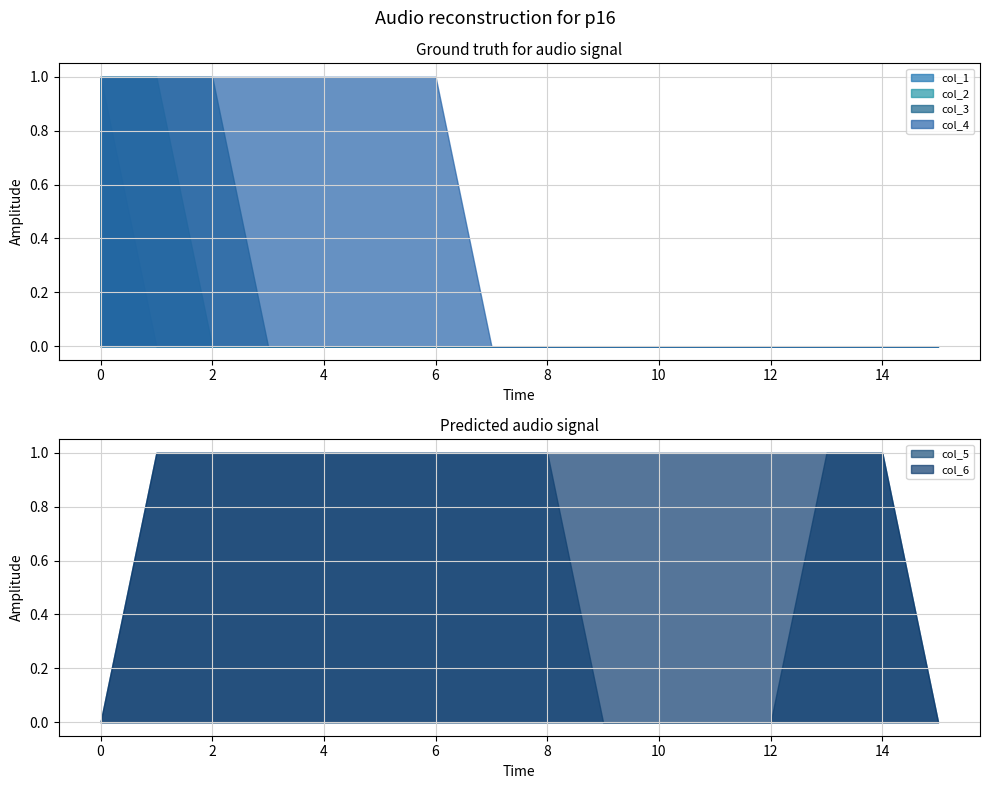

List the series in order of their peak value, highest first.

col_1, col_2, col_3, col_4, col_5, col_6